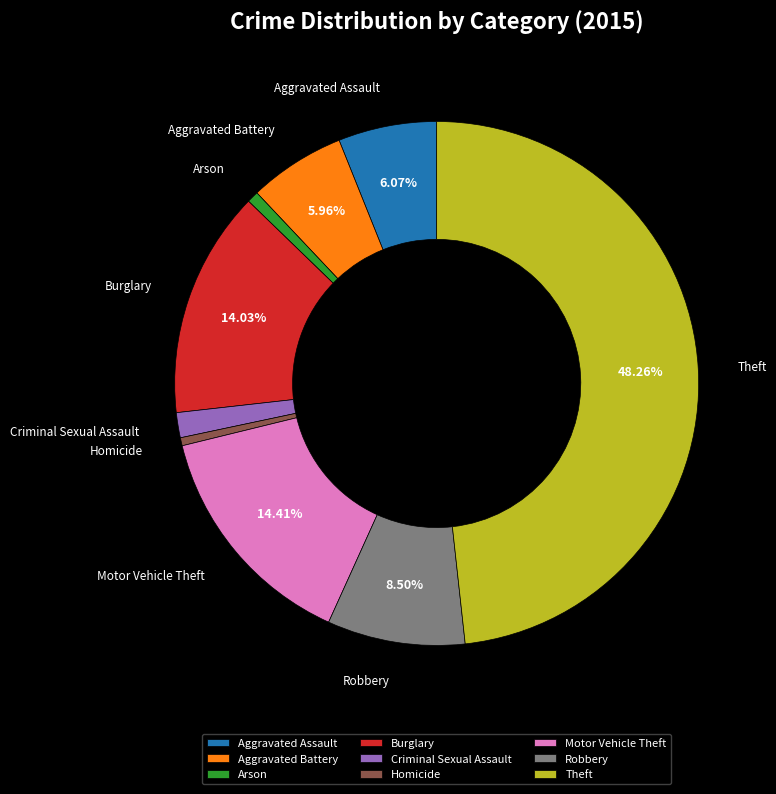

What is the ratio of the value at Robbery to the value at Aggravated Battery?

1.4